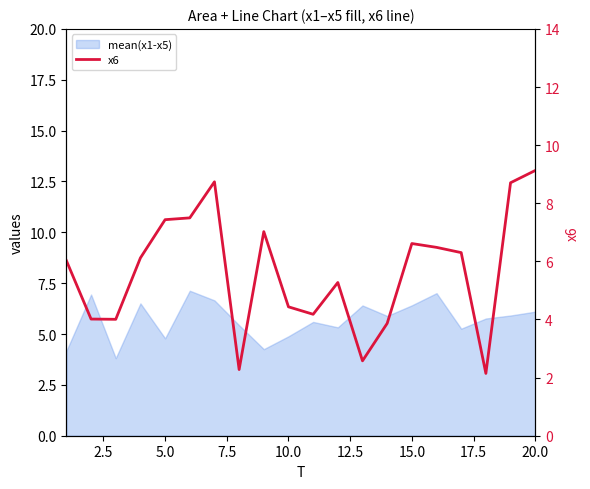

Does the chart have visible grid lines?

No